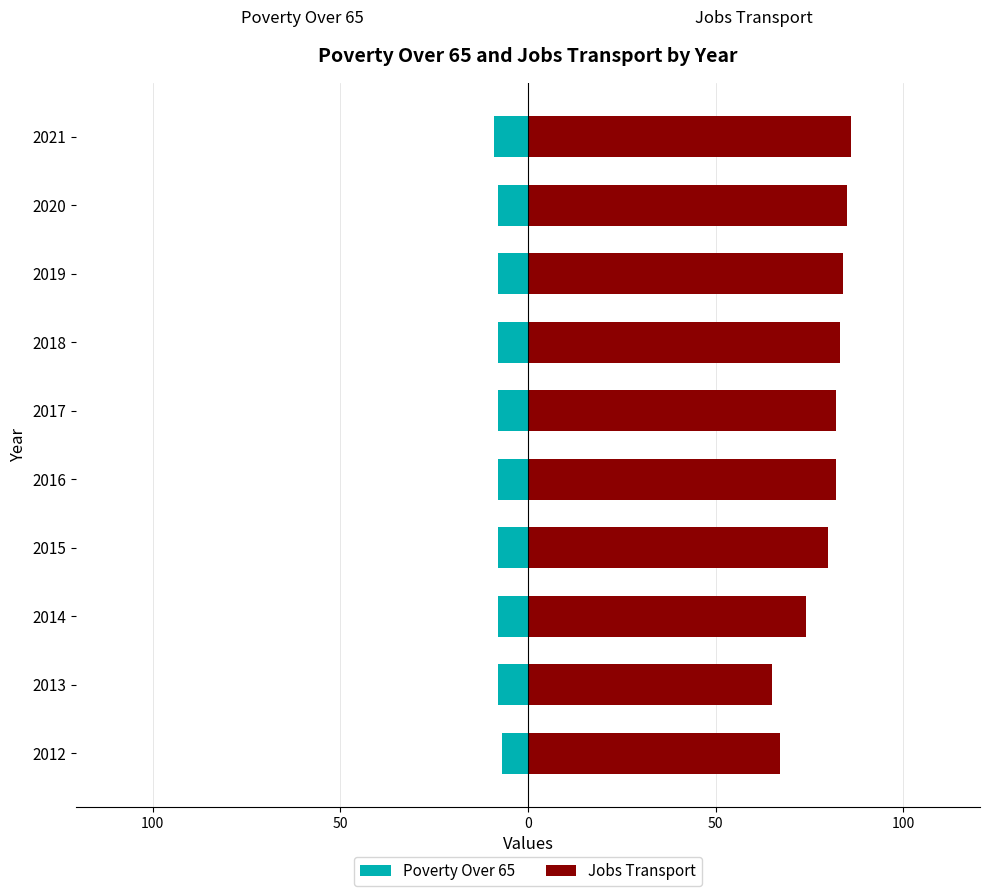

At how many categories does at least one series exceed 26?

10